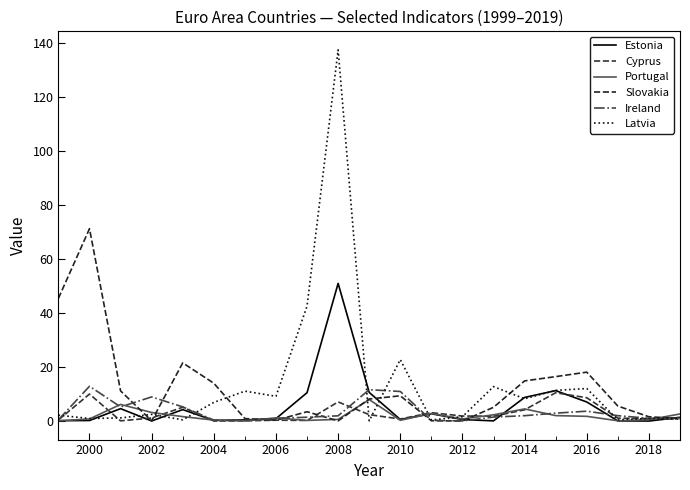

How many lines are shown in the chart?

6